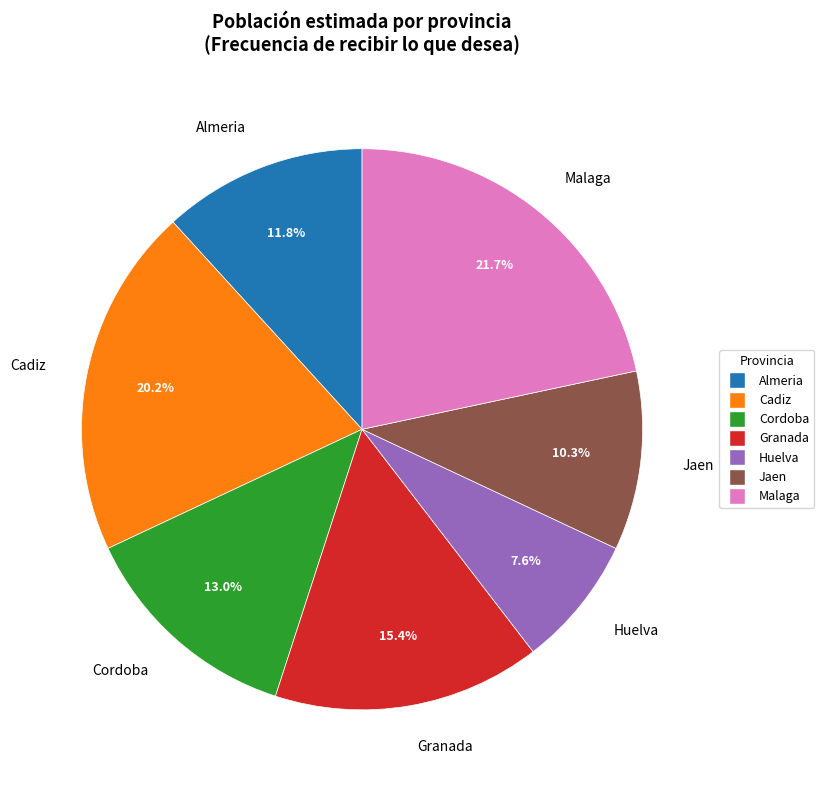

To the nearest percent, what is the difference between the largest and smallest slice percentages?

14%